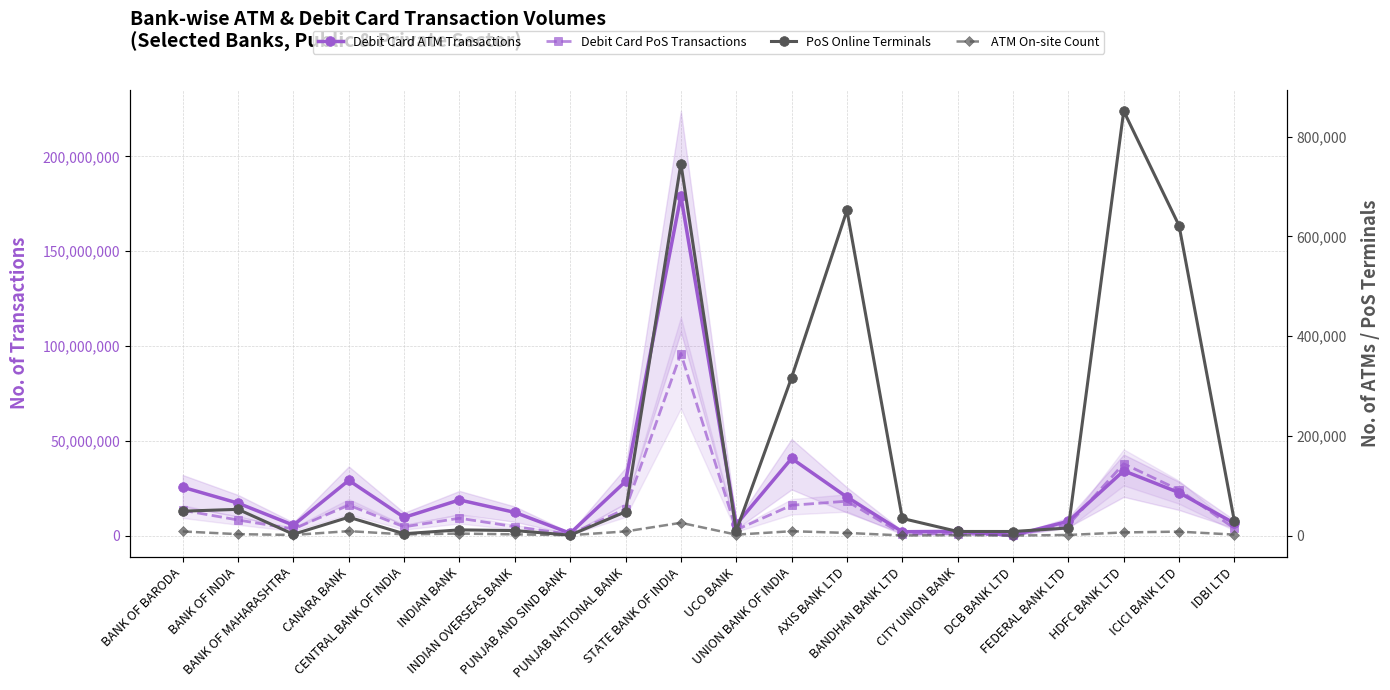

At how many categories does at least one series exceed 121293455?

1